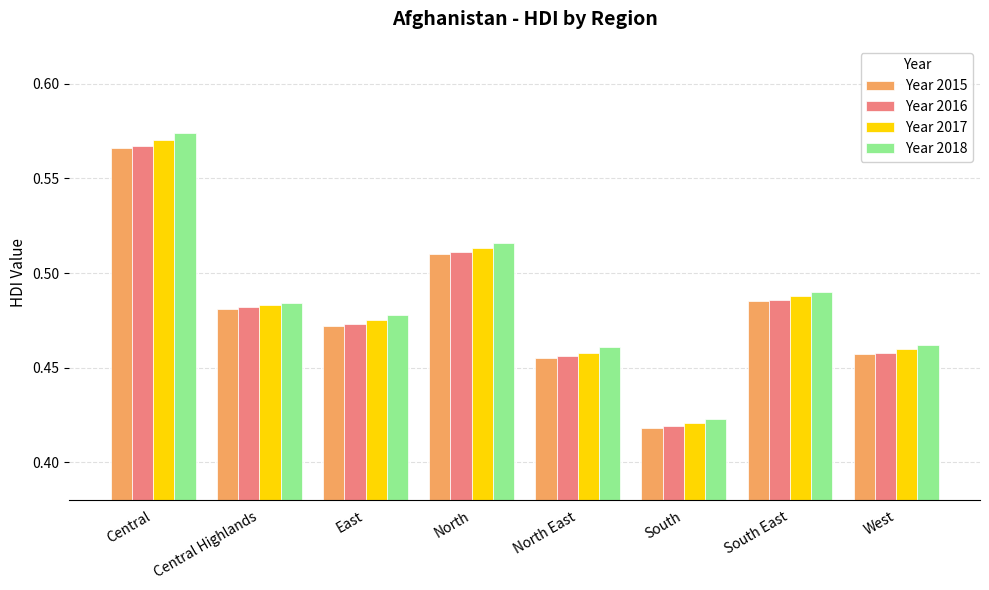

What is the sum of the Year 2016 values at South and Central Highlands?

0.9